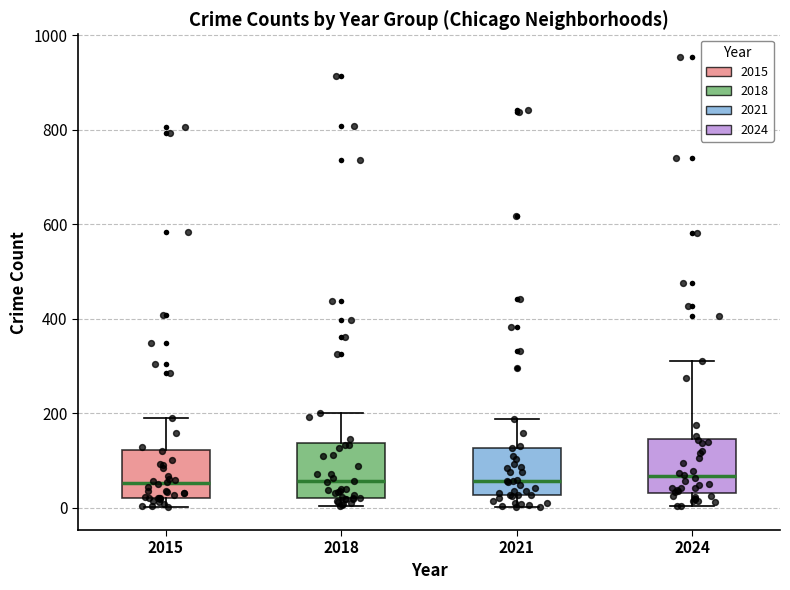

Where is the upper edge of the box at x = 2015 on the y-axis? The values are not printed on the chart, so give them approximately, as read against the axis.

120